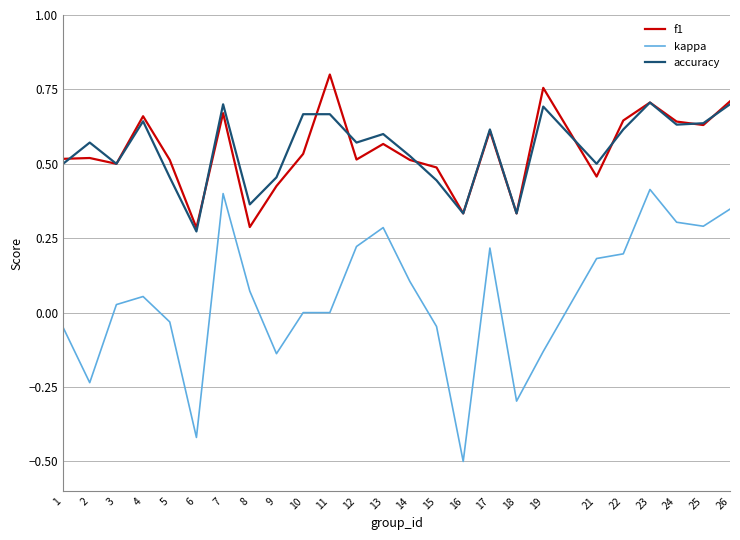

The value of accuracy at 19 is 0.7. True or false?

True